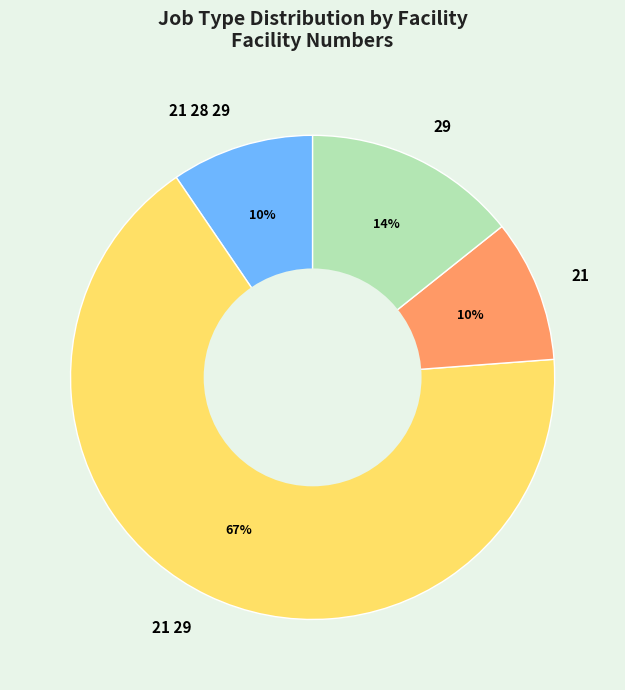

The 21 29 slice represents 52% of the pie. True or false?

False